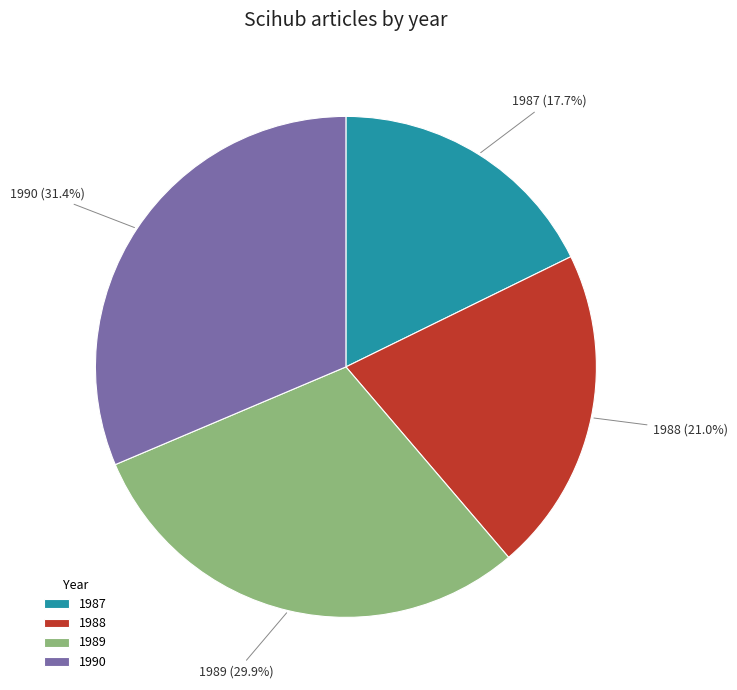

To the nearest percent, what portion does 1987 represent?

18%